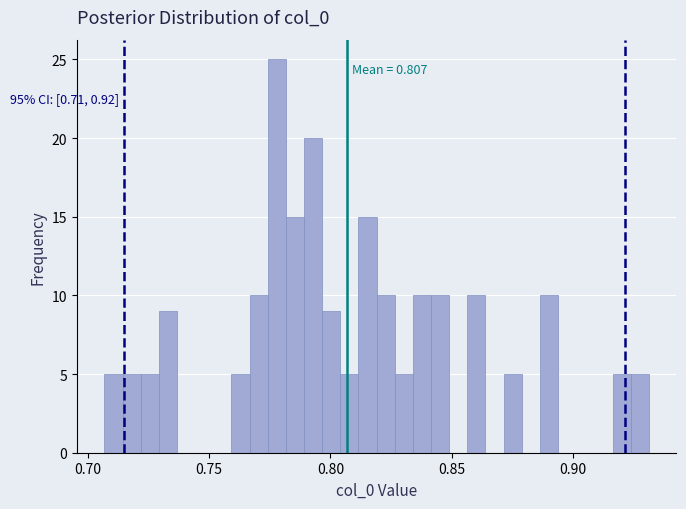

Around what value on the x-axis is the tallest bar? Give the approximate position of its centre, as read against the axis.

0.780